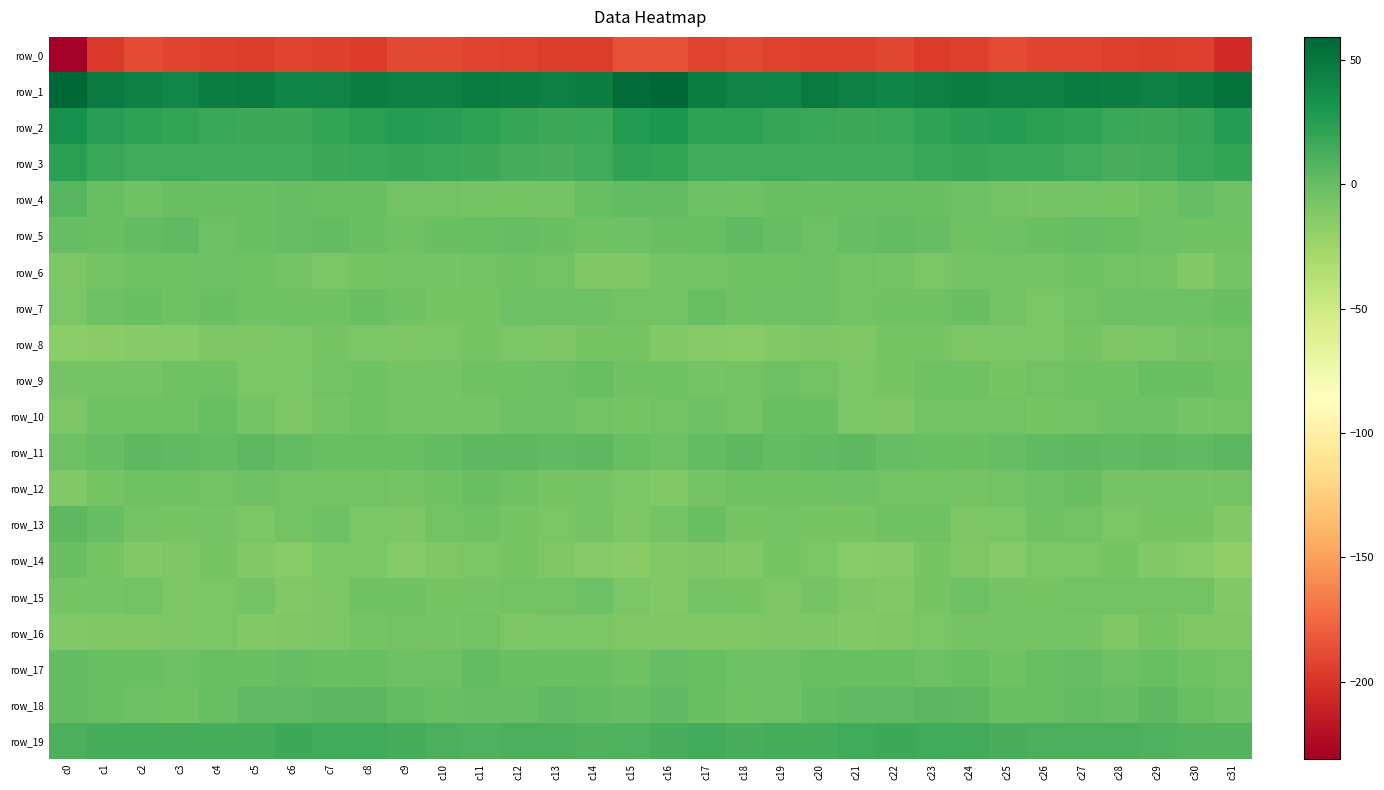

True or false: row_1 has a value of 42.7 at c10.

True